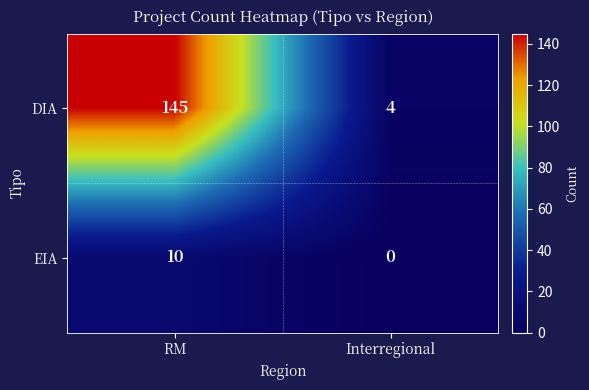

List the series in order of their peak value, highest first.

DIA, EIA